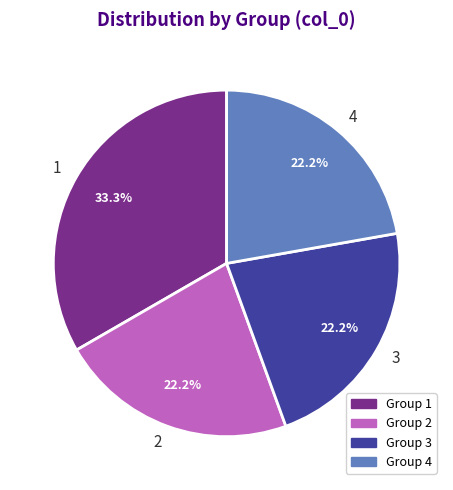

How much of the chart is everything except 2?

77.8%